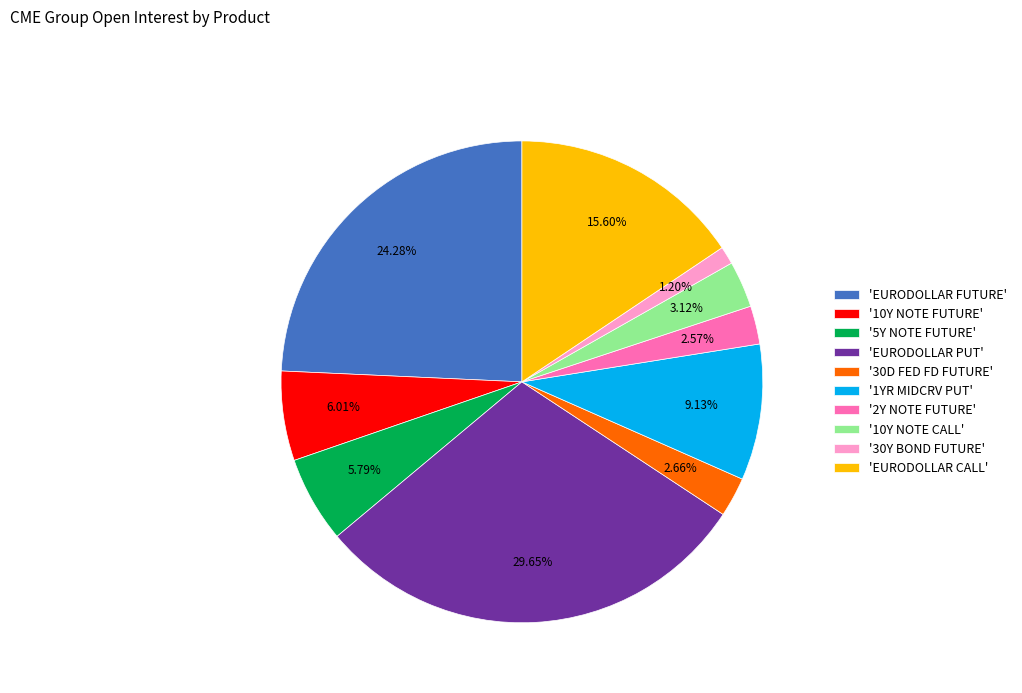

Which category has the smallest portion of the pie?

'30Y BOND FUTURE'